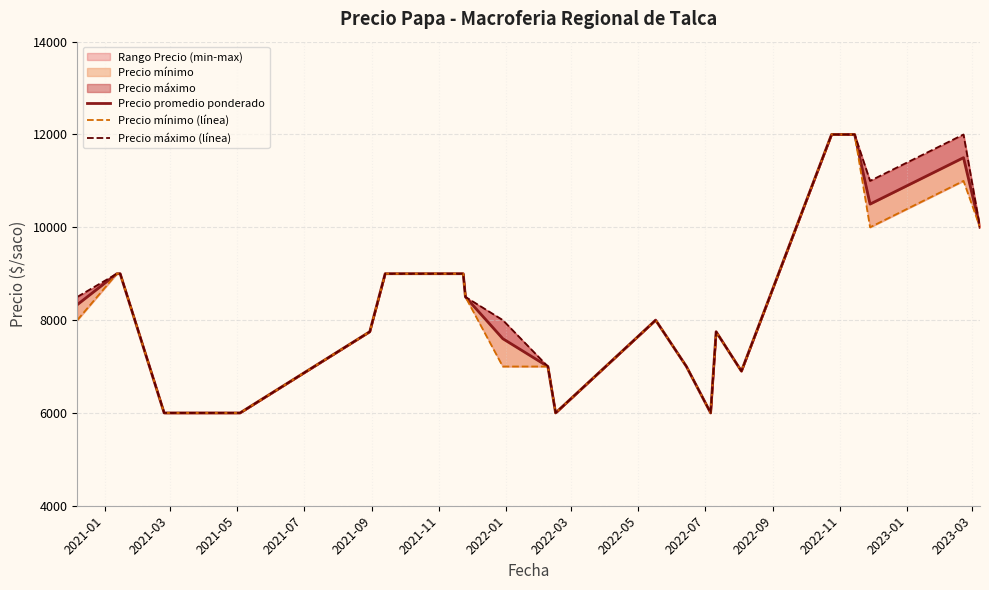

What is the sum of all Precio promedio ponderado values?

220833